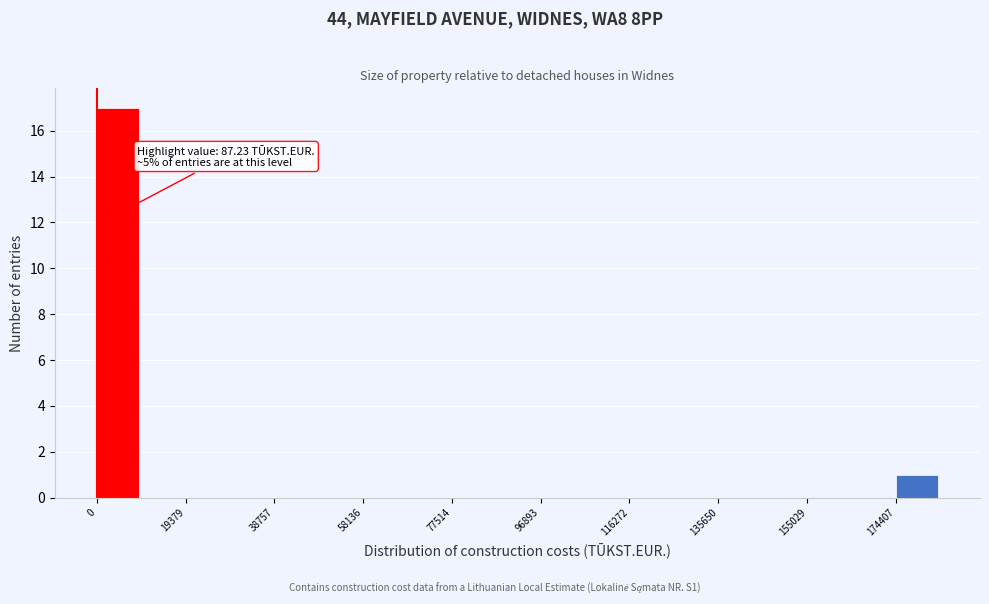

Over which range of the x-axis is the bar tallest?

0 to 10000